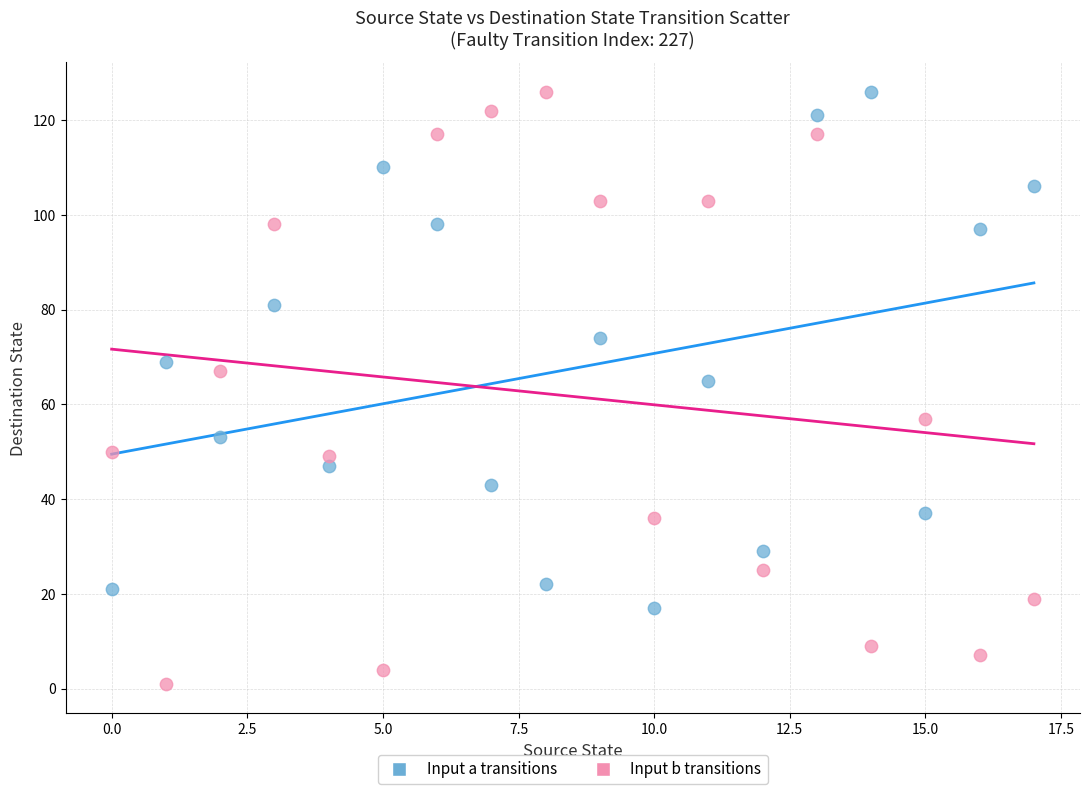

Which series contains the lowest Y value?

Input b transitions